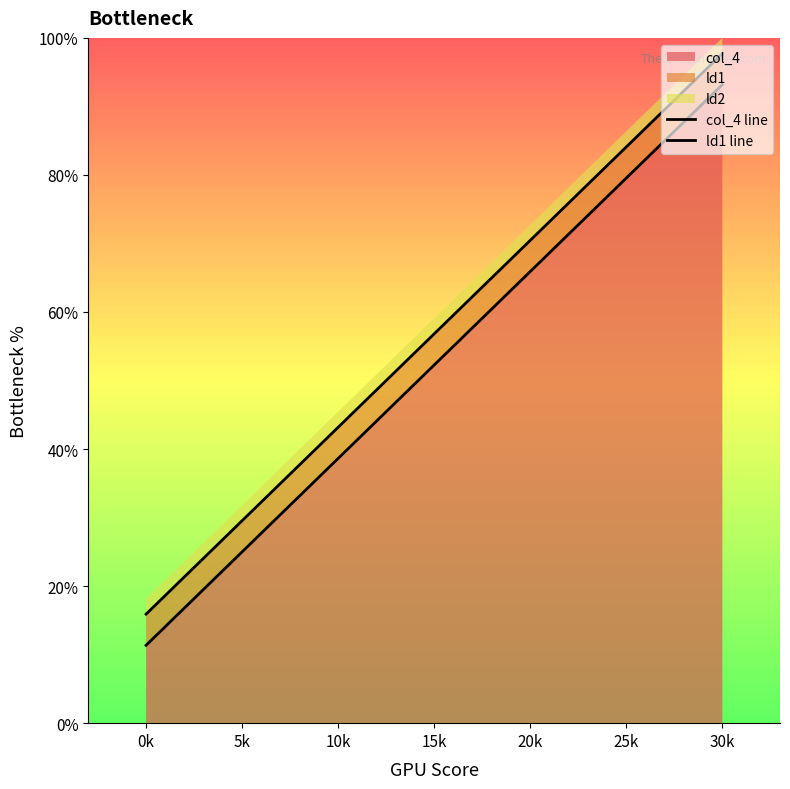

True or false: col_4 has more than 2 points higher than both neighbors.

False